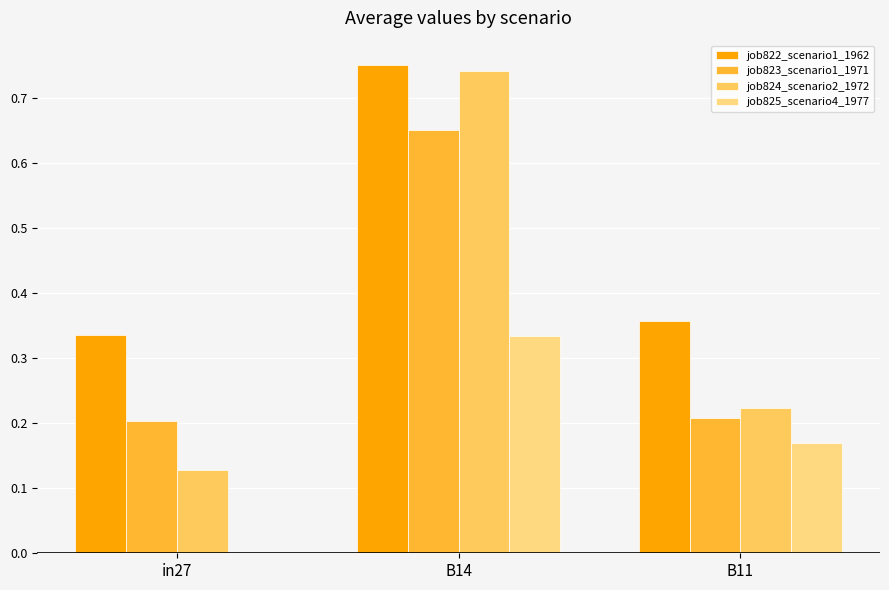

Which series has the largest range (max minus min)?

job824_scenario2_1972